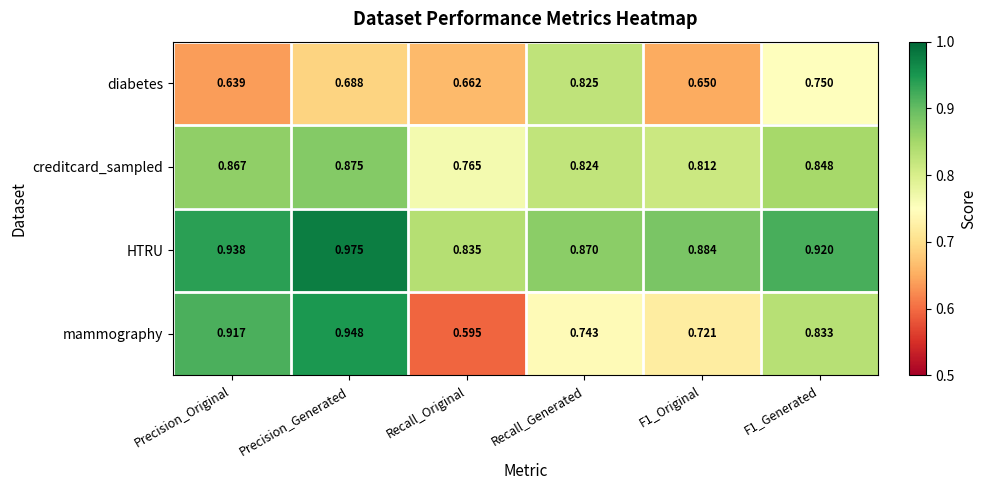

Is the value of HTRU at Precision_Generated greater than the value of mammography at F1_Original?

Yes